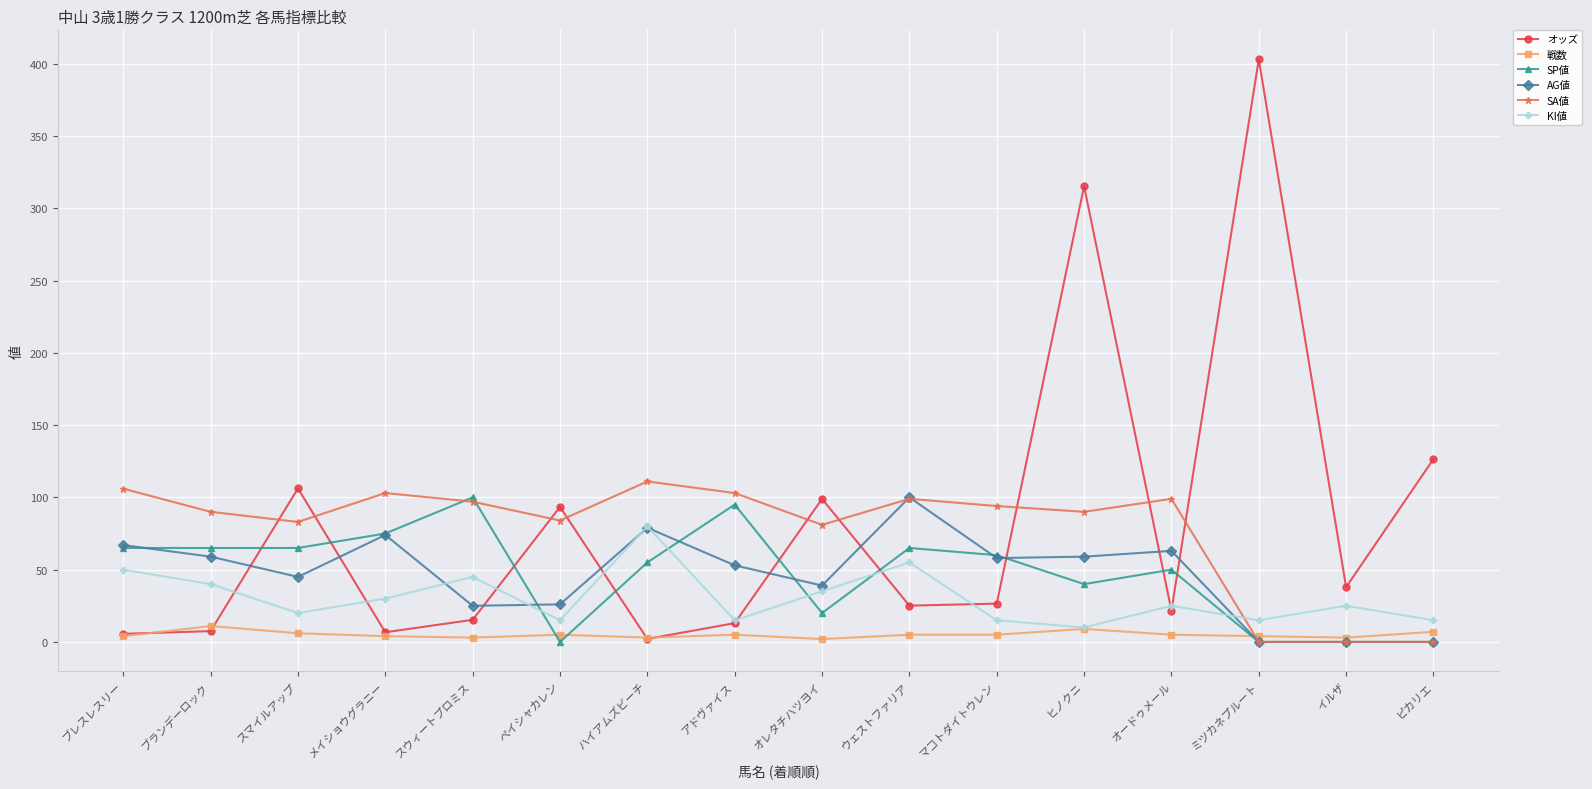

At which category is the sum across all series the highest?

ヒノクニ